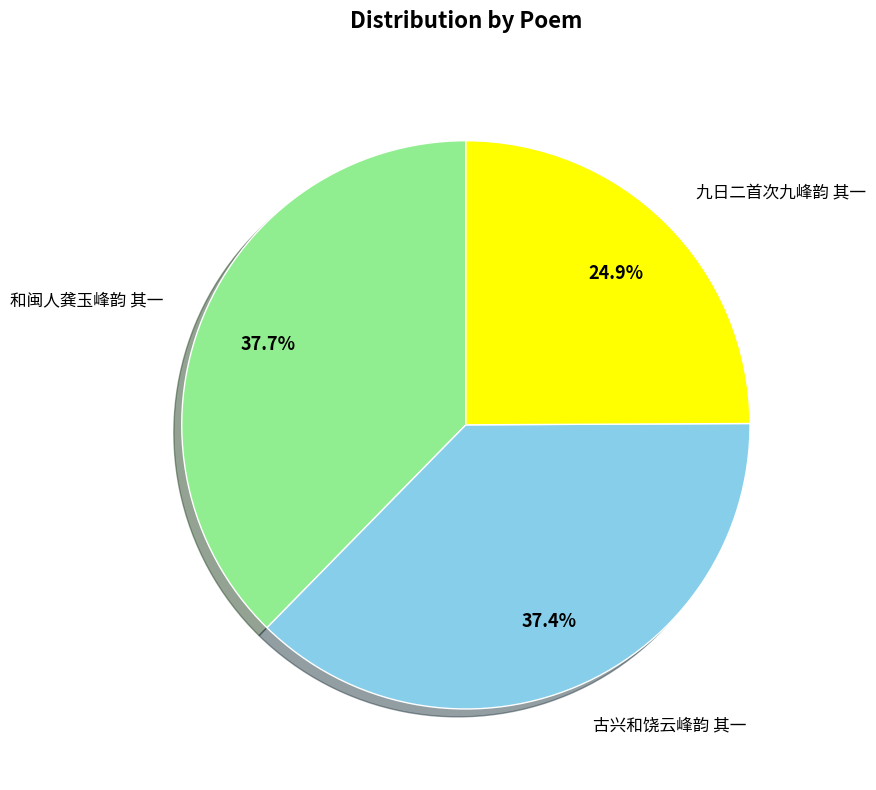

Does any single category account for the majority?

No